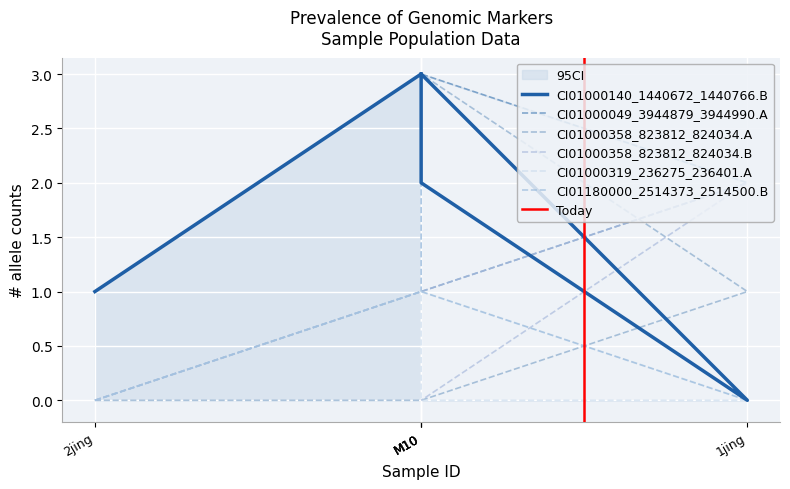

How many lines are shown in the chart?

6